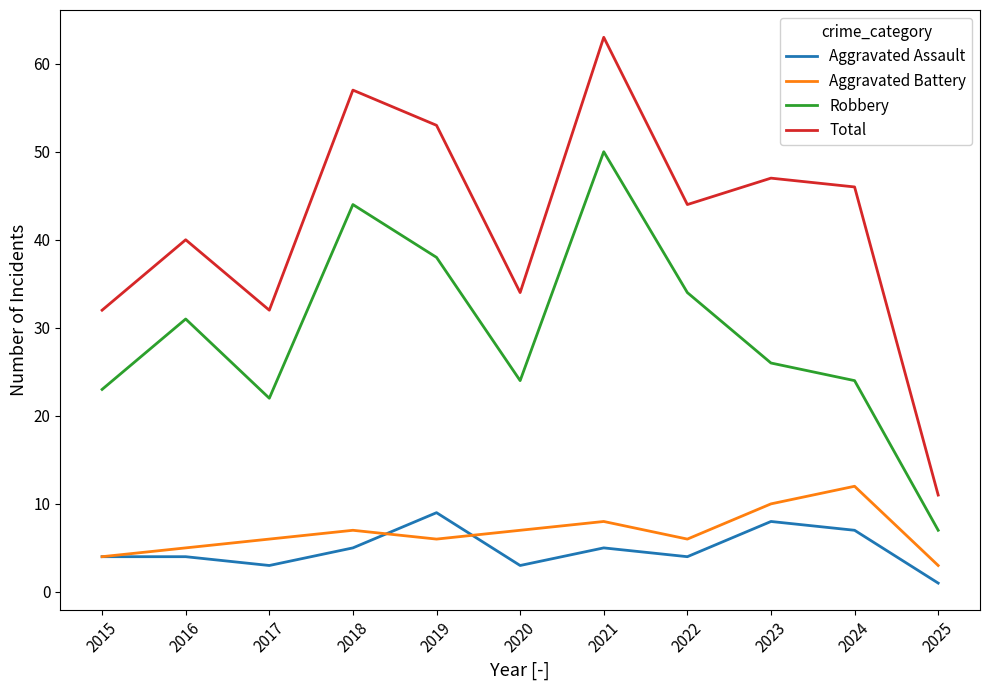

What is the maximum value shown in the chart?

63